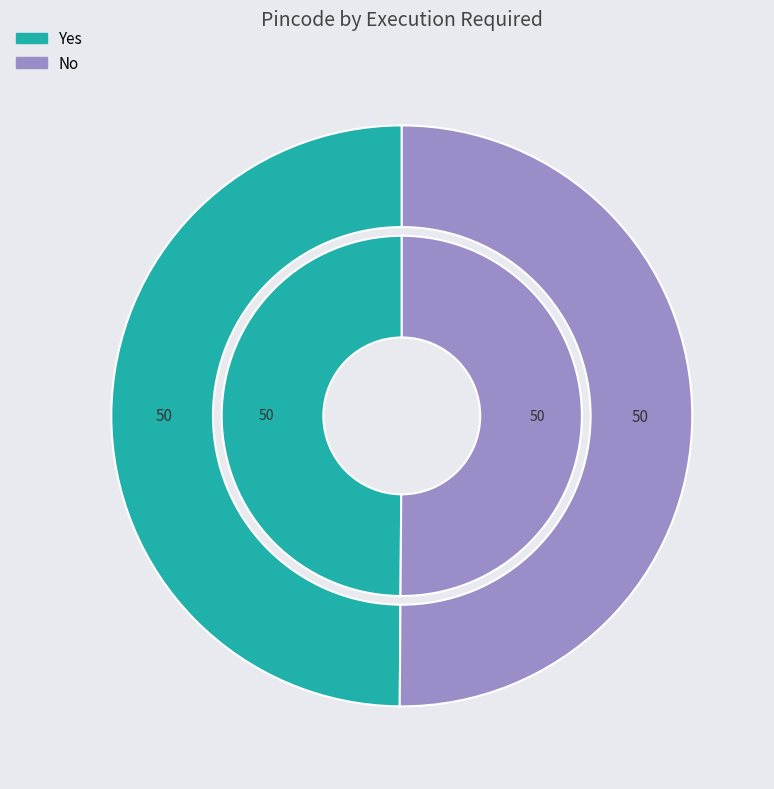

What is the total percentage of No and Yes?

100.0%